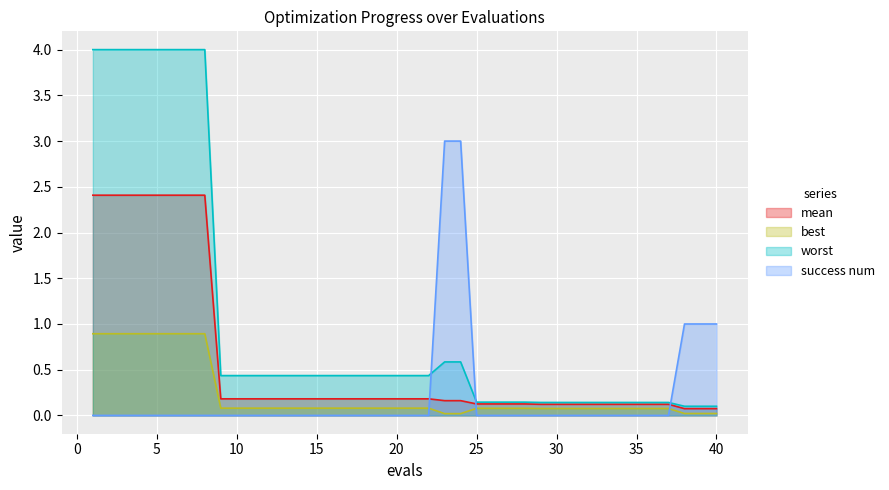

What is the average value of the best series?

0.2